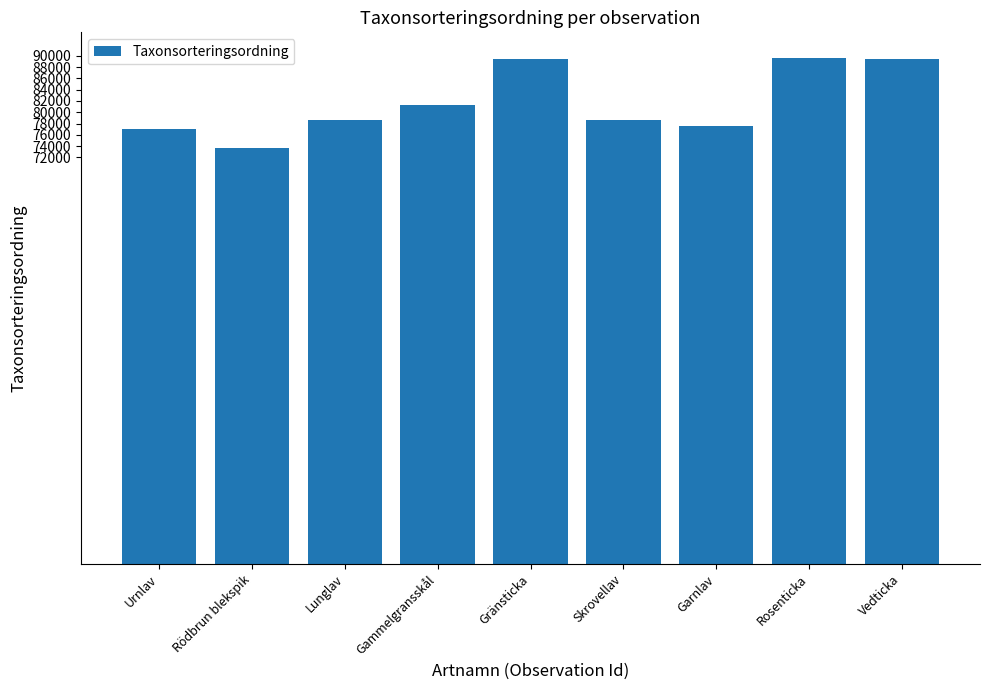

How many values are below 78570?

4